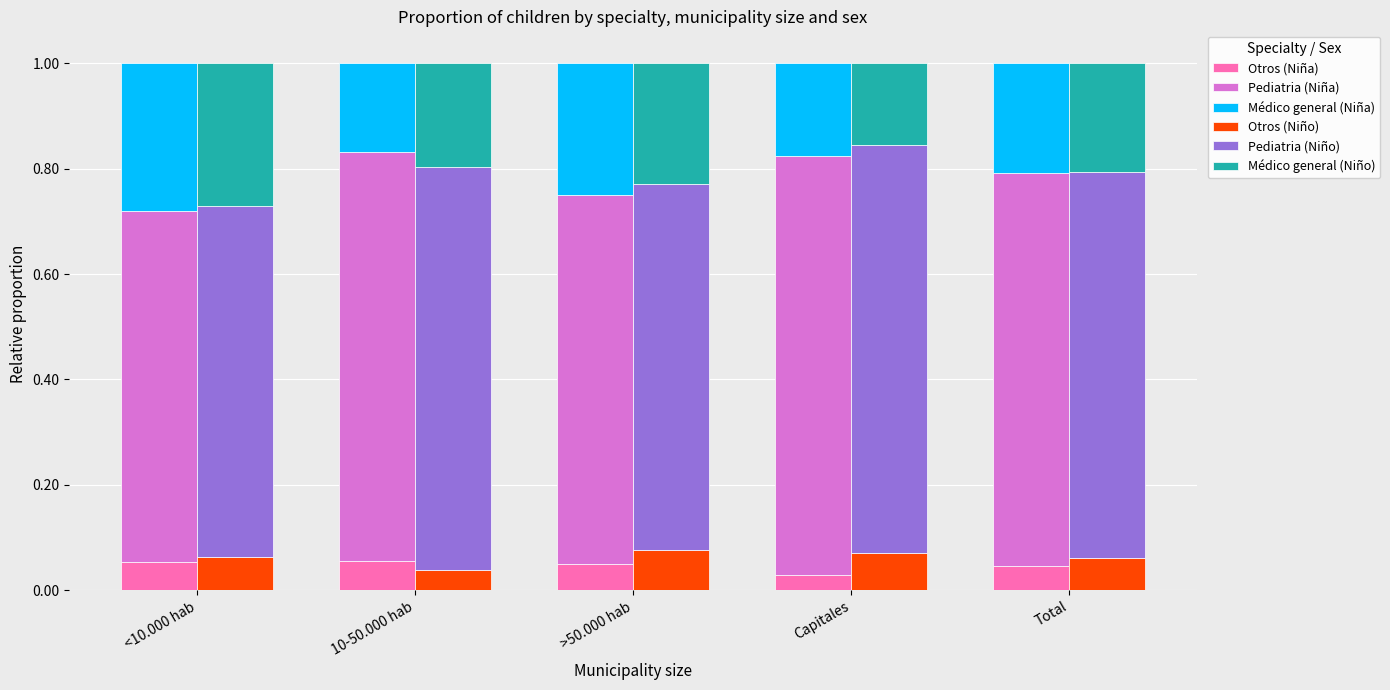

Rank the categories by Pediatria (Niño) value from highest to lowest.

Capitales, 10-50.000 hab, Total, >50.000 hab, <10.000 hab